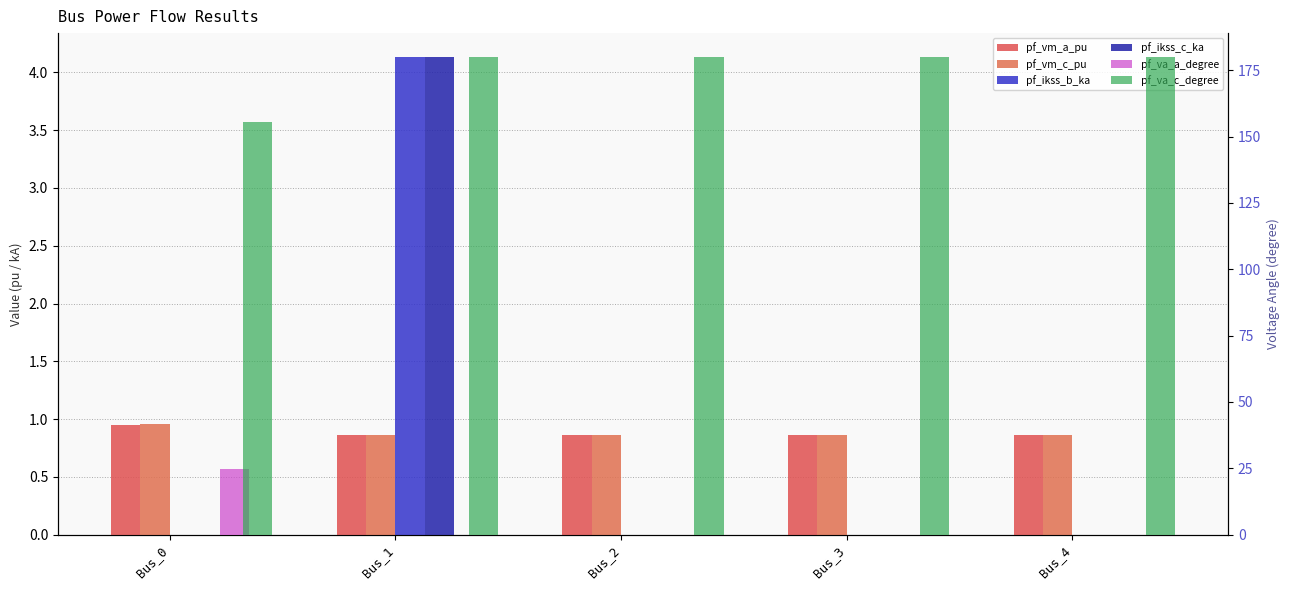

Reading left to right, transcribe all the data shown in this chart.

pf_vm_a_pu: Bus_0=0.9	Bus_1=0.9	Bus_2=0.9	Bus_3=0.9	Bus_4=0.9
pf_vm_c_pu: Bus_0=1.0	Bus_1=0.9	Bus_2=0.9	Bus_3=0.9	Bus_4=0.9
pf_ikss_b_ka: Bus_0=0.0	Bus_1=4.1	Bus_2=0.0	Bus_3=0.0	Bus_4=0.0
pf_ikss_c_ka: Bus_0=0.0	Bus_1=4.1	Bus_2=0.0	Bus_3=0.0	Bus_4=0.0
pf_va_a_degree: Bus_0=24.8	Bus_1=0.0	Bus_2=0.0	Bus_3=0.0	Bus_4=0.0
pf_va_c_degree: Bus_0=155.5	Bus_1=180.0	Bus_2=180.0	Bus_3=180.0	Bus_4=180.0